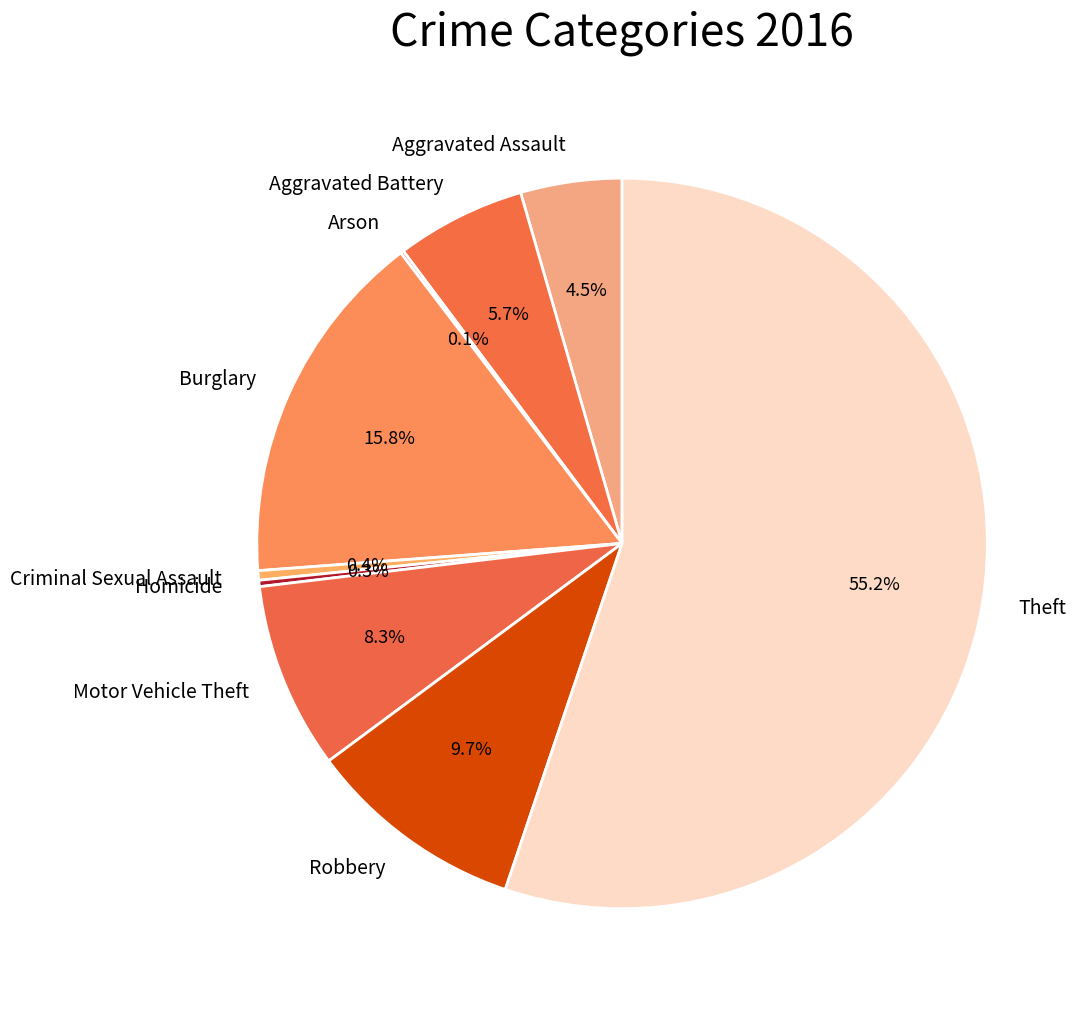

Approximately how many times larger is the value at Aggravated Assault compared to Criminal Sexual Assault?

10.7